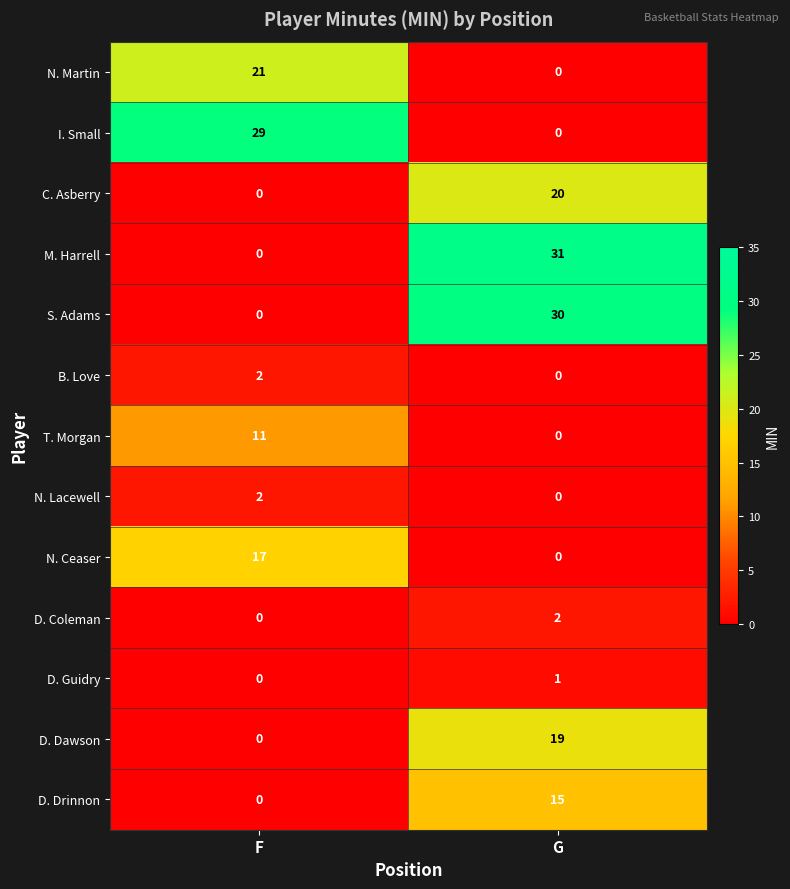

What is the sum of all C. Asberry values?

20